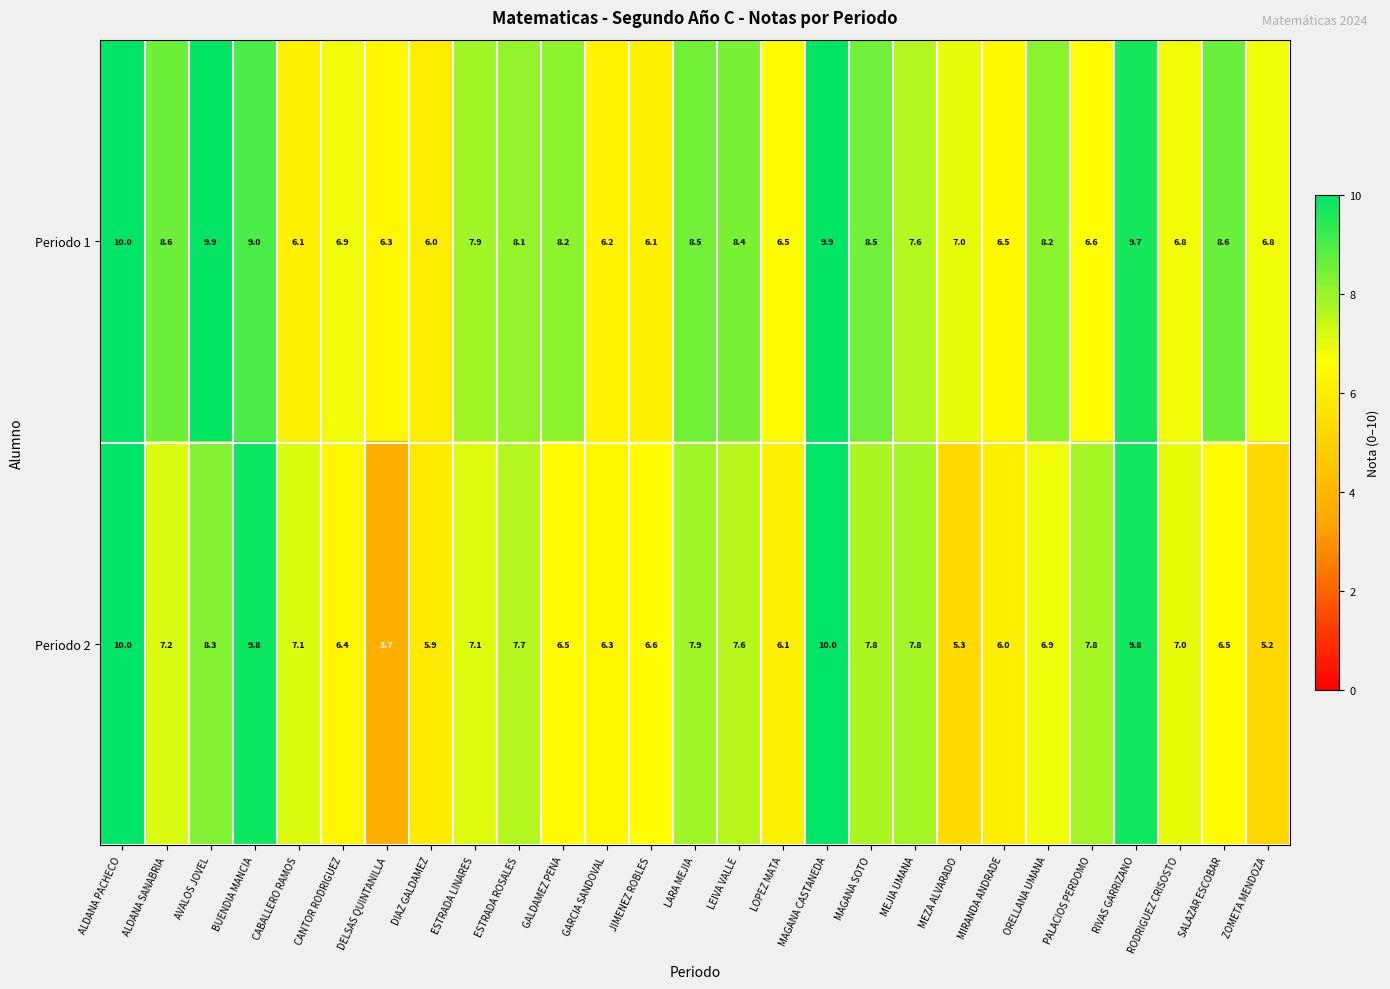

What is the spread (max minus min) of values at ALDANA SANABRIA?

1.4